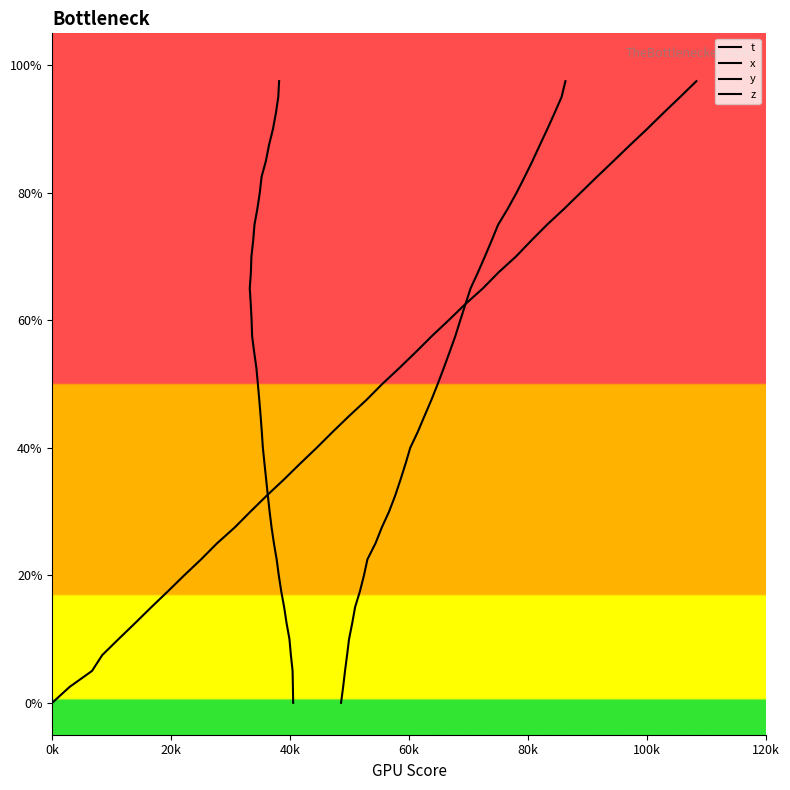

Is the value of y at 10 greater than the value of t at 19?

No